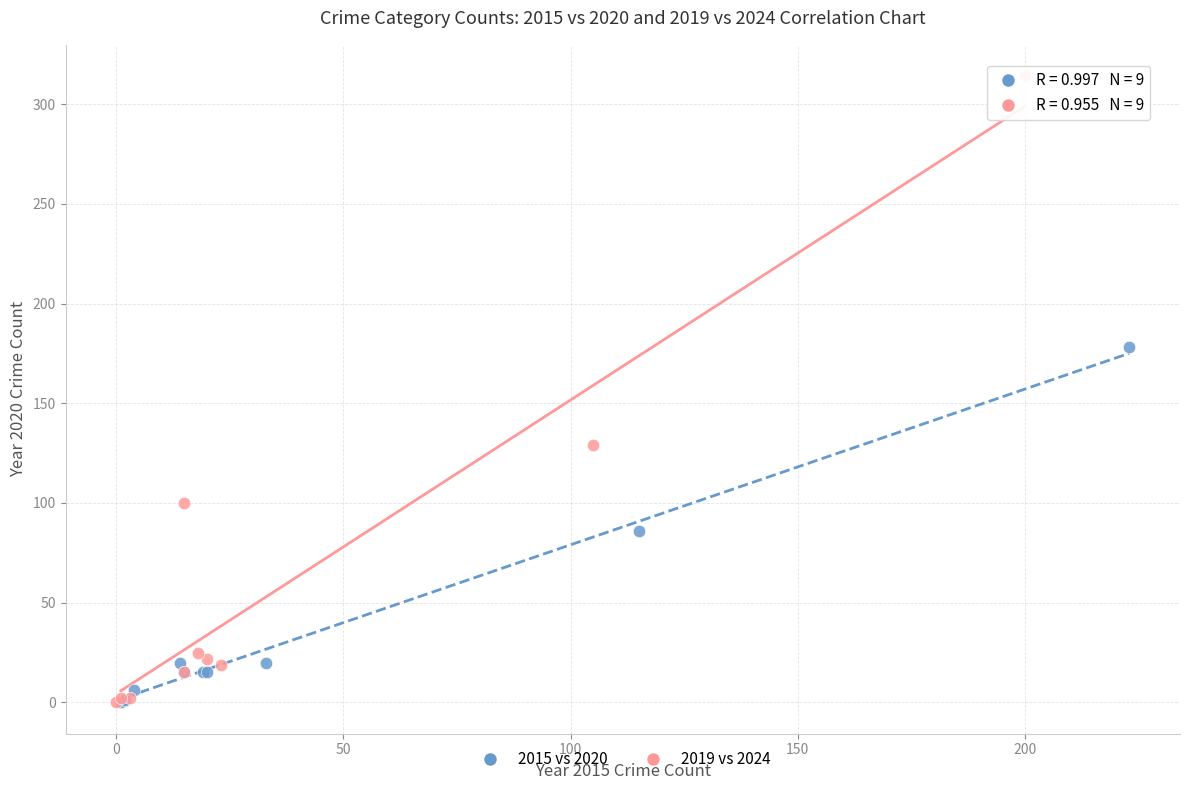

Which series contains the highest Y value?

2019 vs 2024